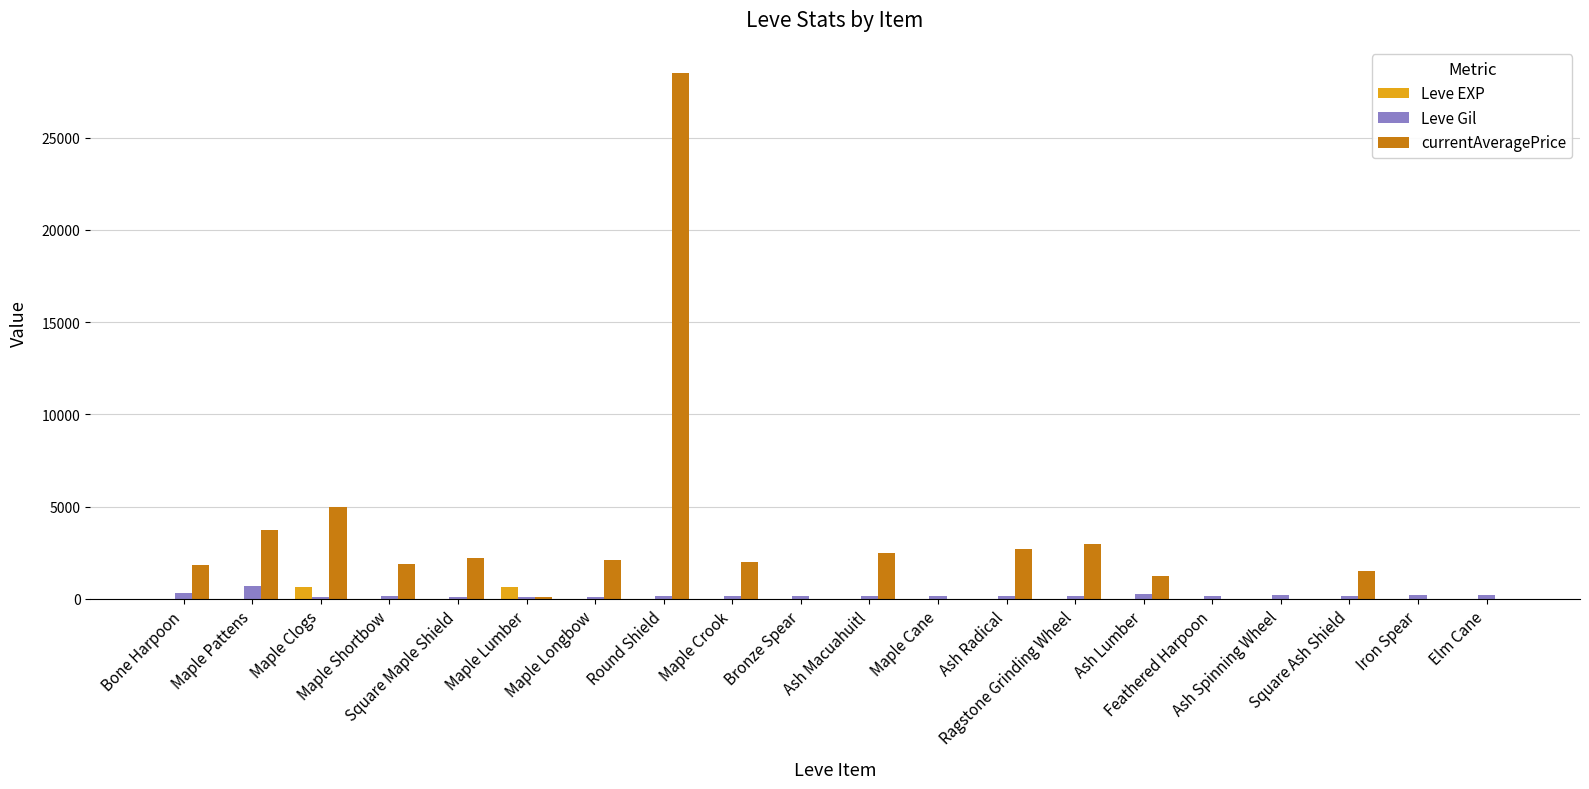

How many series are shown in this chart?

3